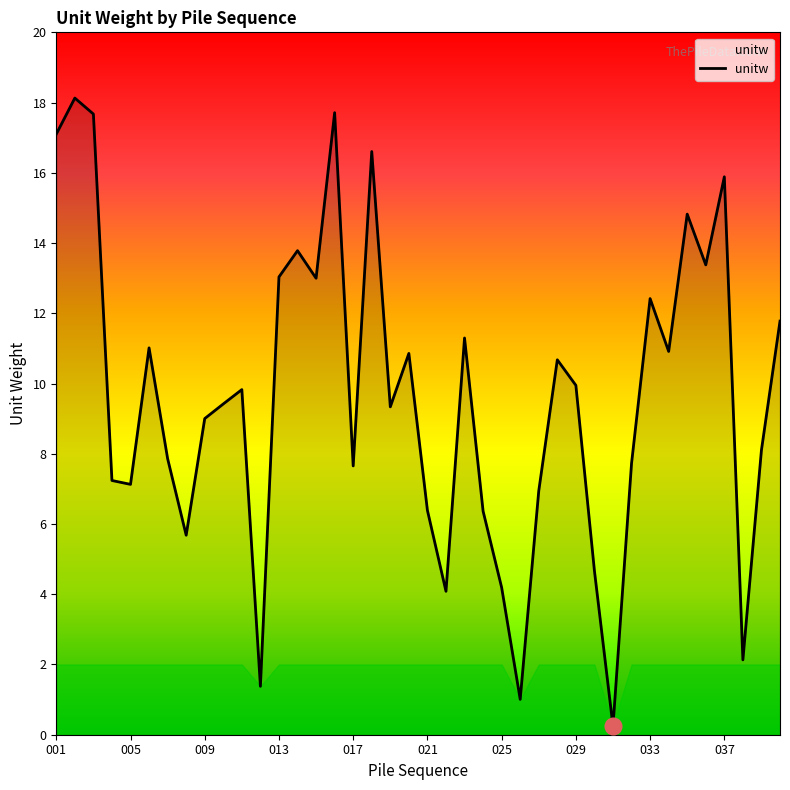

What is the greatest value displayed?

18.1